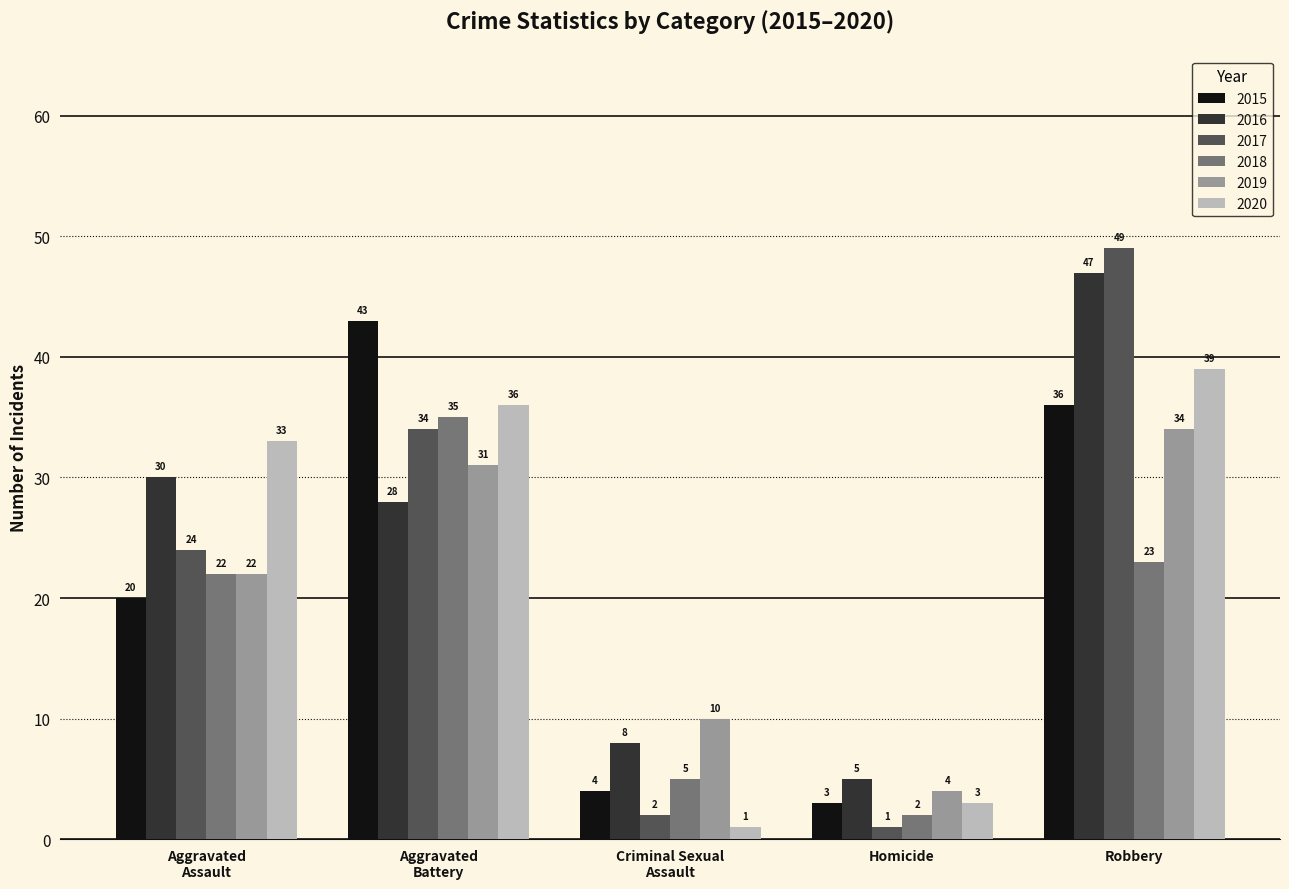

How many values in the 2017 series are below 24?

2